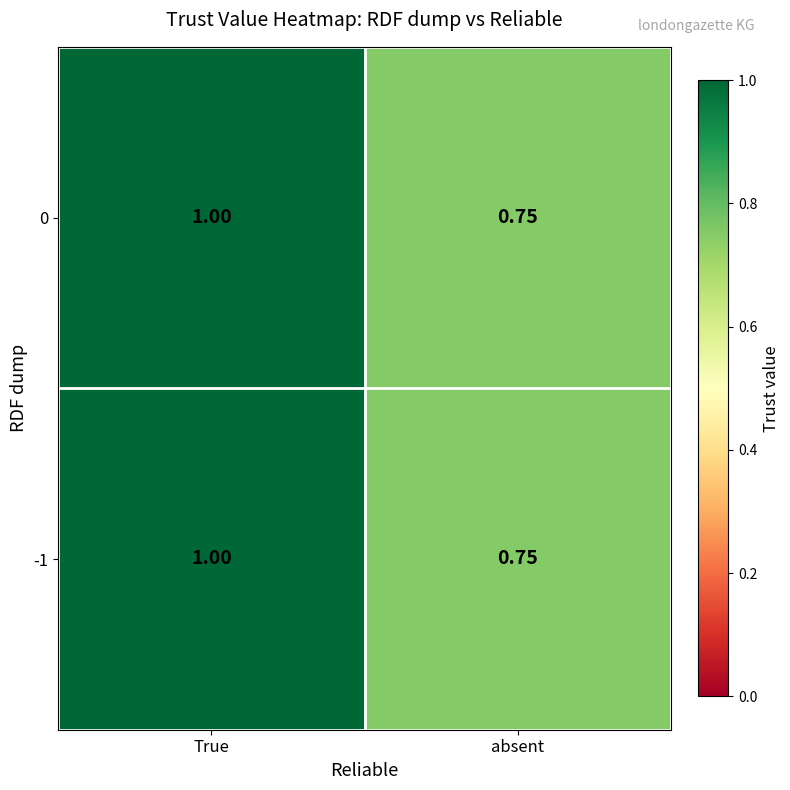

Which category has the highest value in the -1 series?

True